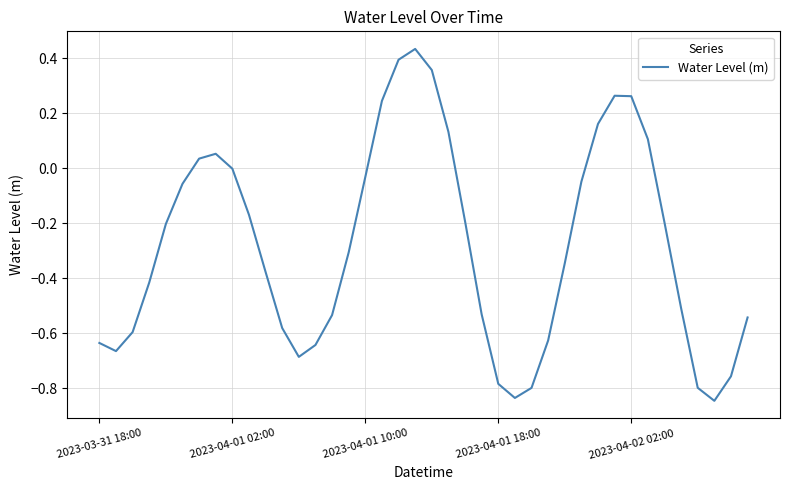

What is the difference between the maximum and minimum values?

1.3